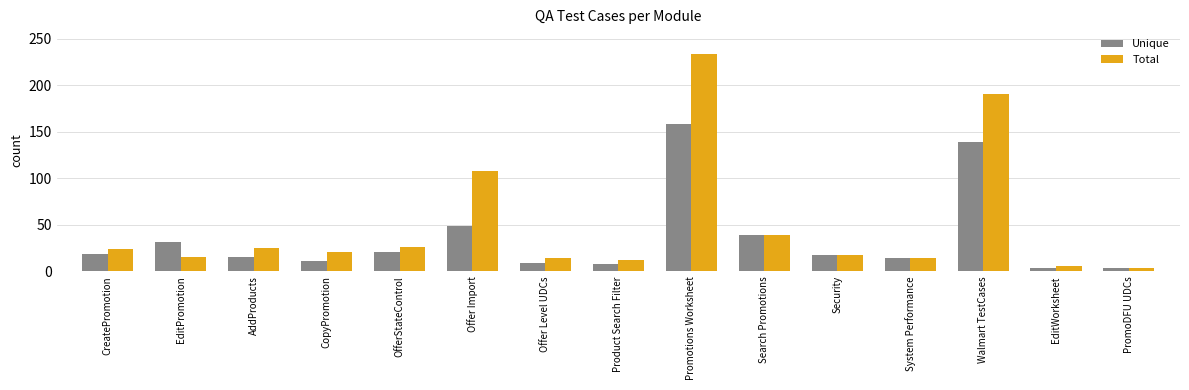

The value of Unique at Promotions Worksheet is 158. True or false?

True